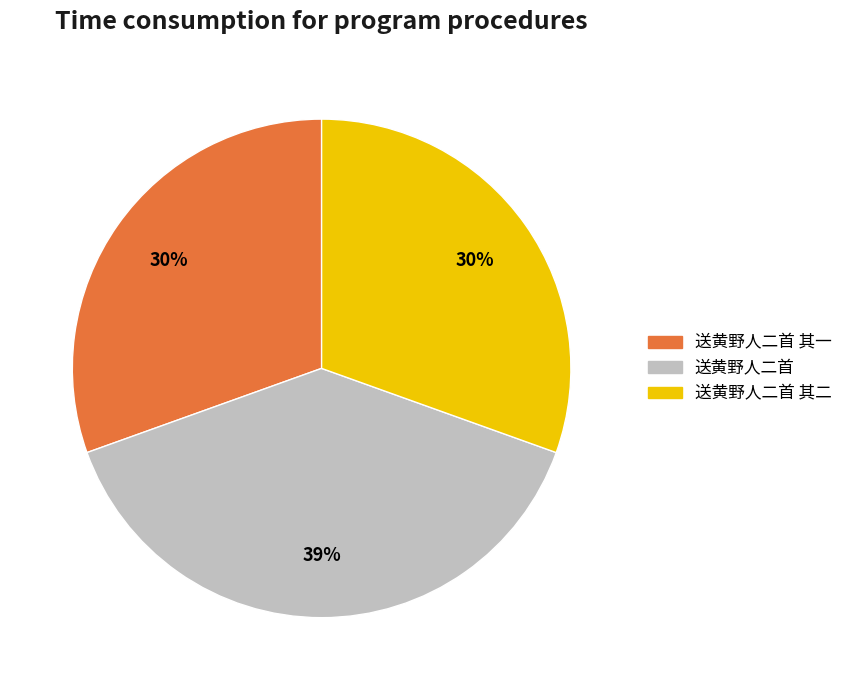

Does any single category account for the majority?

No